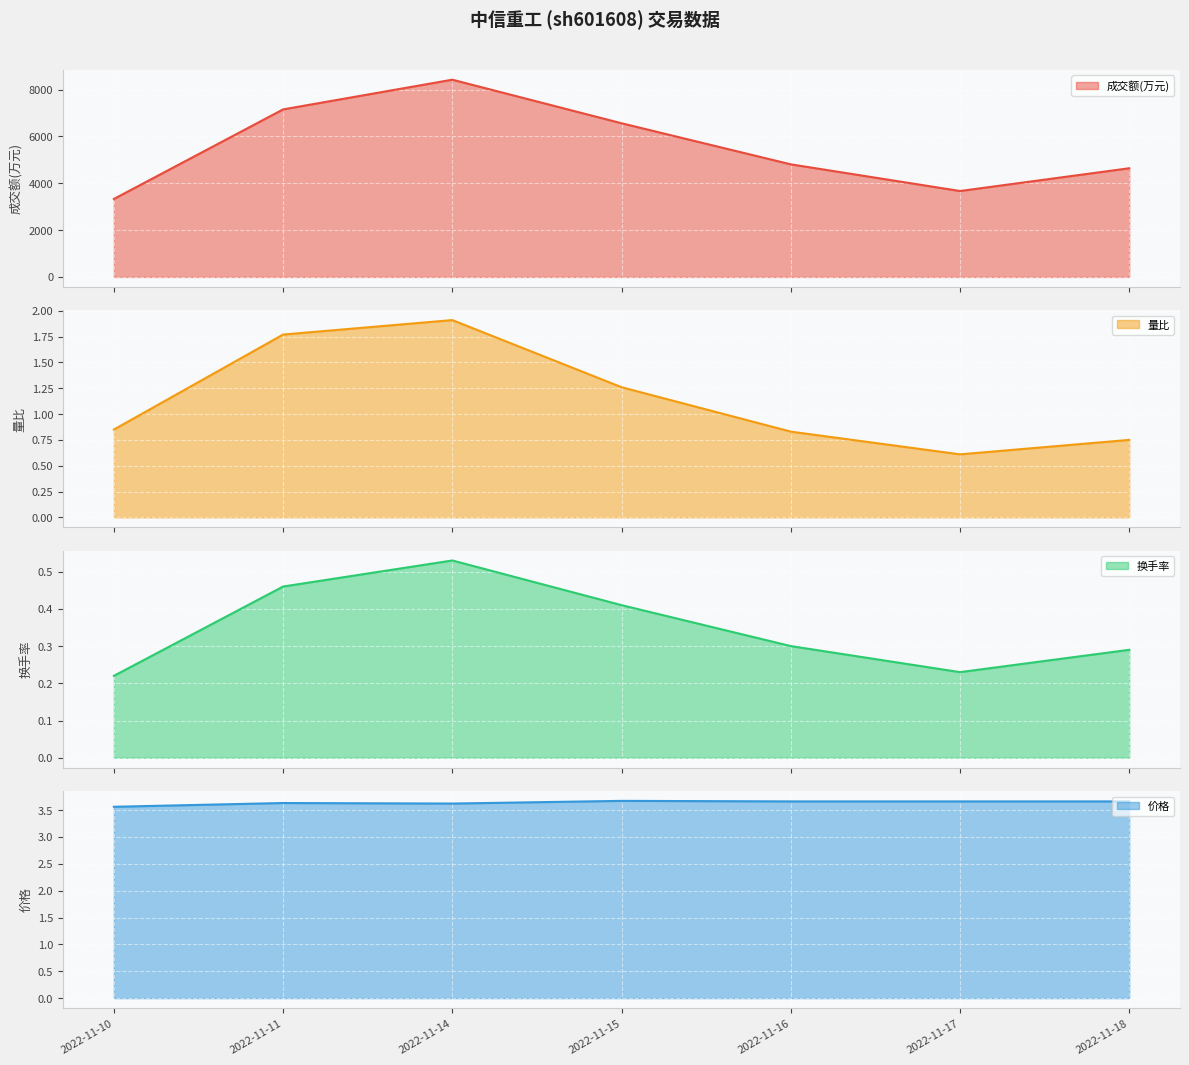

What is the difference between the maximum and minimum values in the 量比 series?

1.3